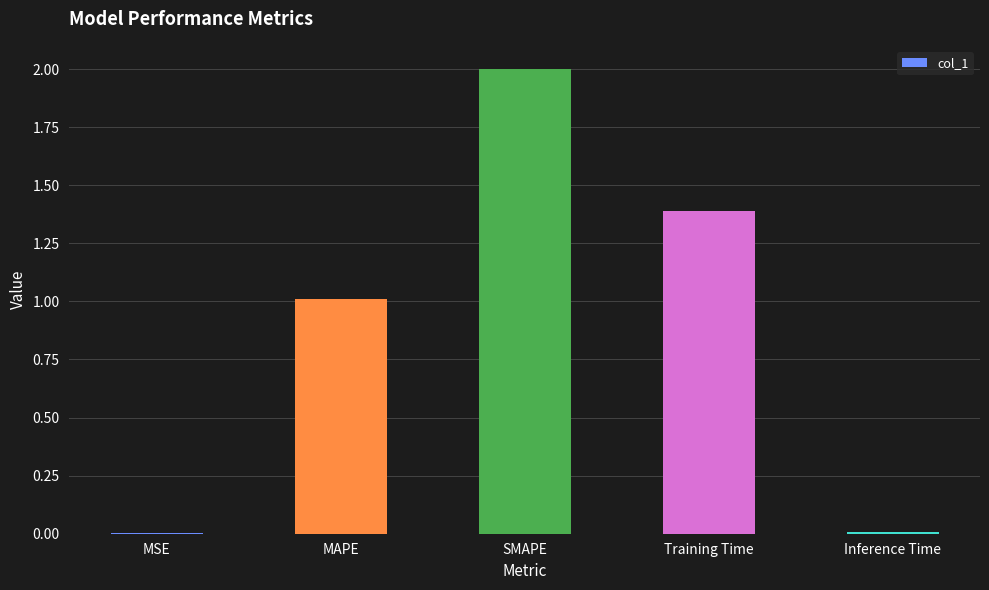

What value does the data have at MAPE?

1.0